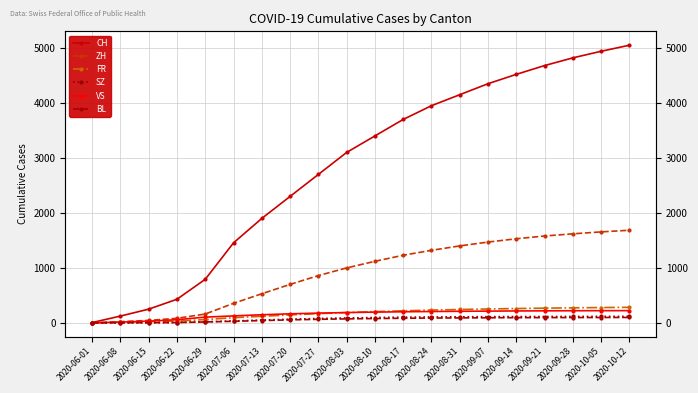

What position from the right is 2020-07-20?

13